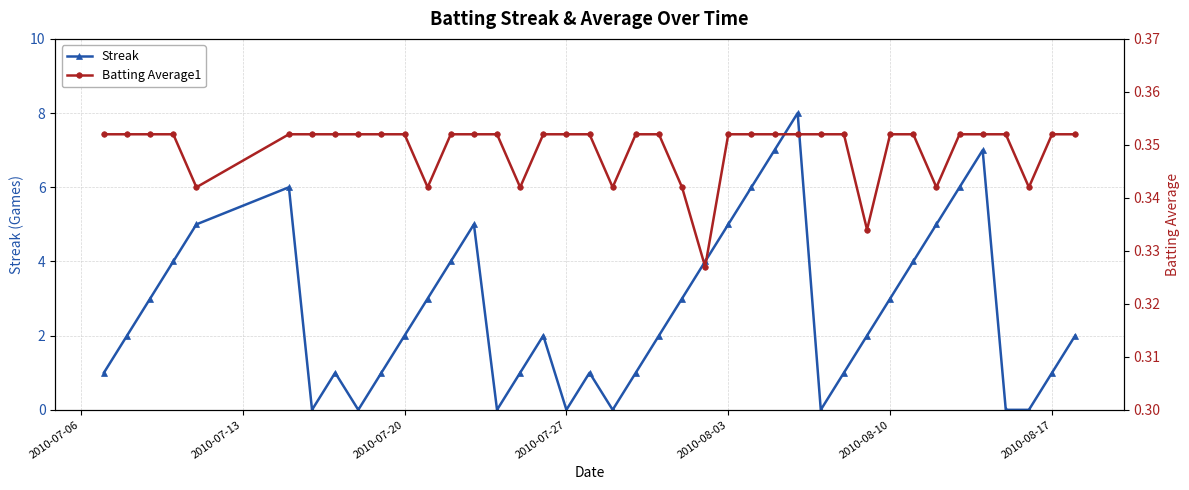

At how many categories does at least one series exceed 6?

3